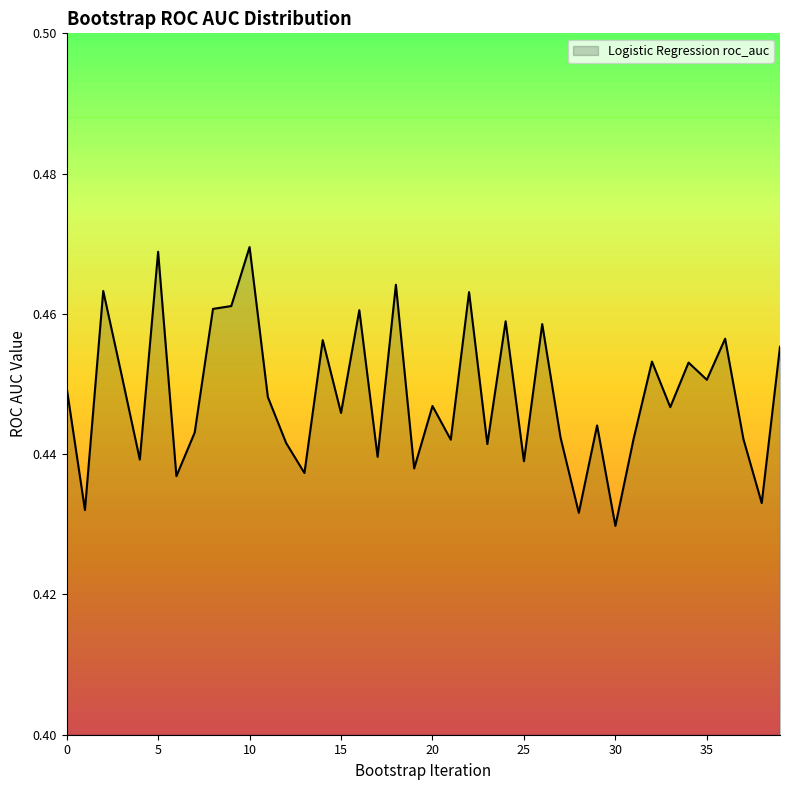

Which category has the lowest value across all series?

30